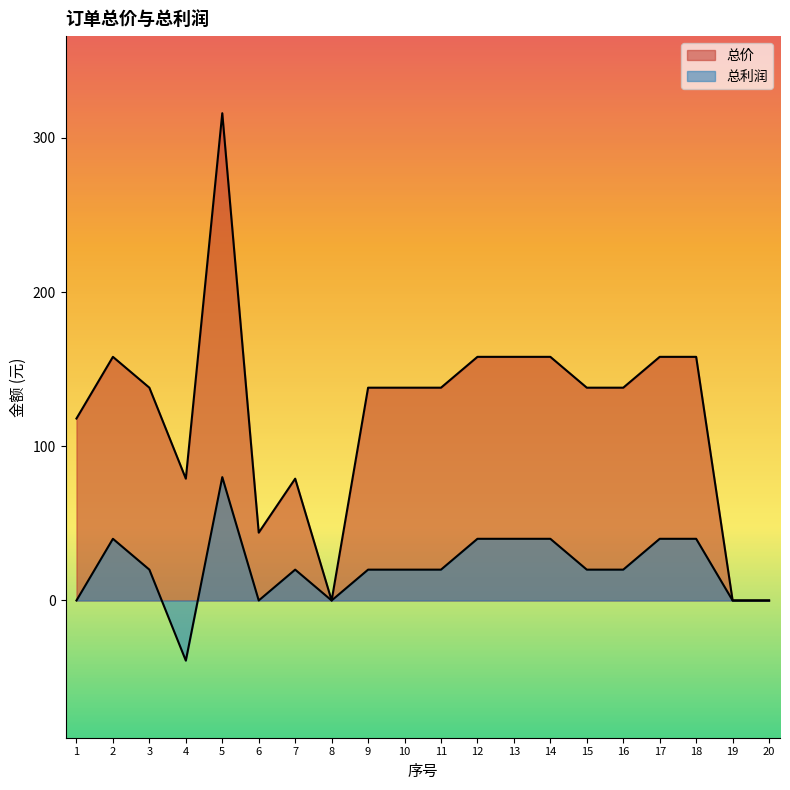

In 总价, how many points are lower than both neighbors (excluding endpoints)?

3